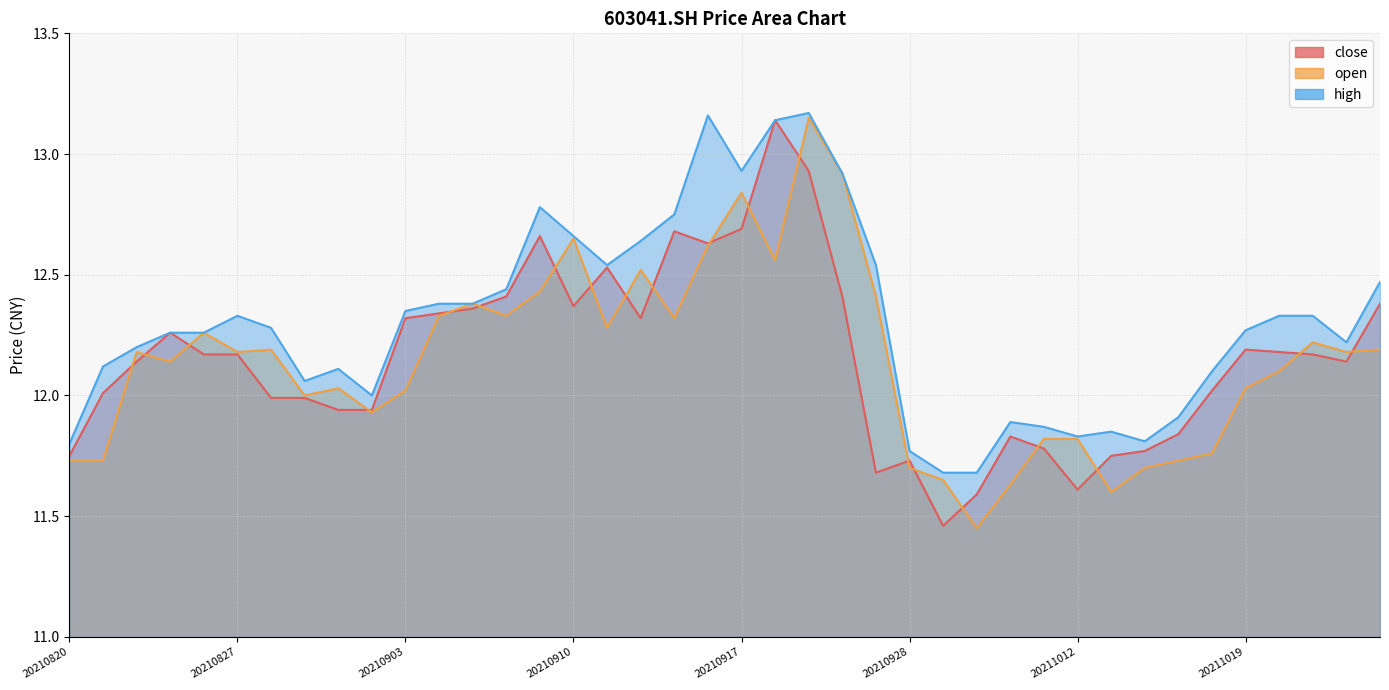

True or false: high has a value of 18.3 at 20210830.

False